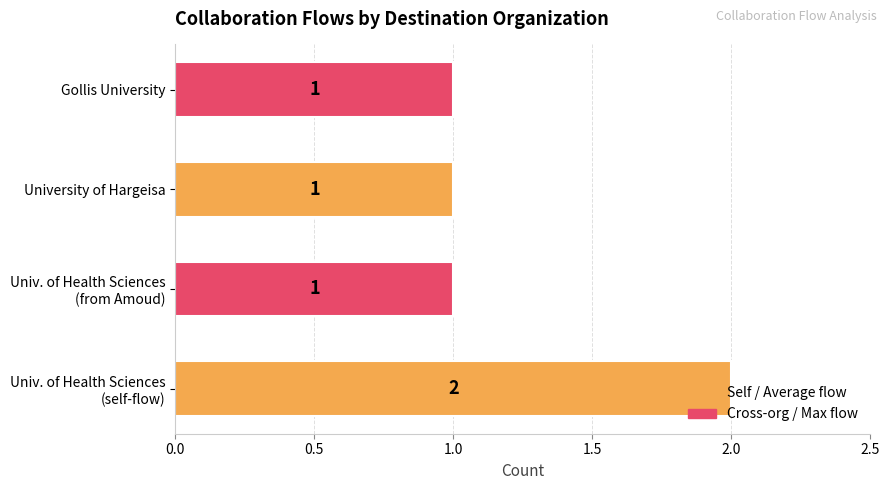

Count the values in the range 1 to 2.

4